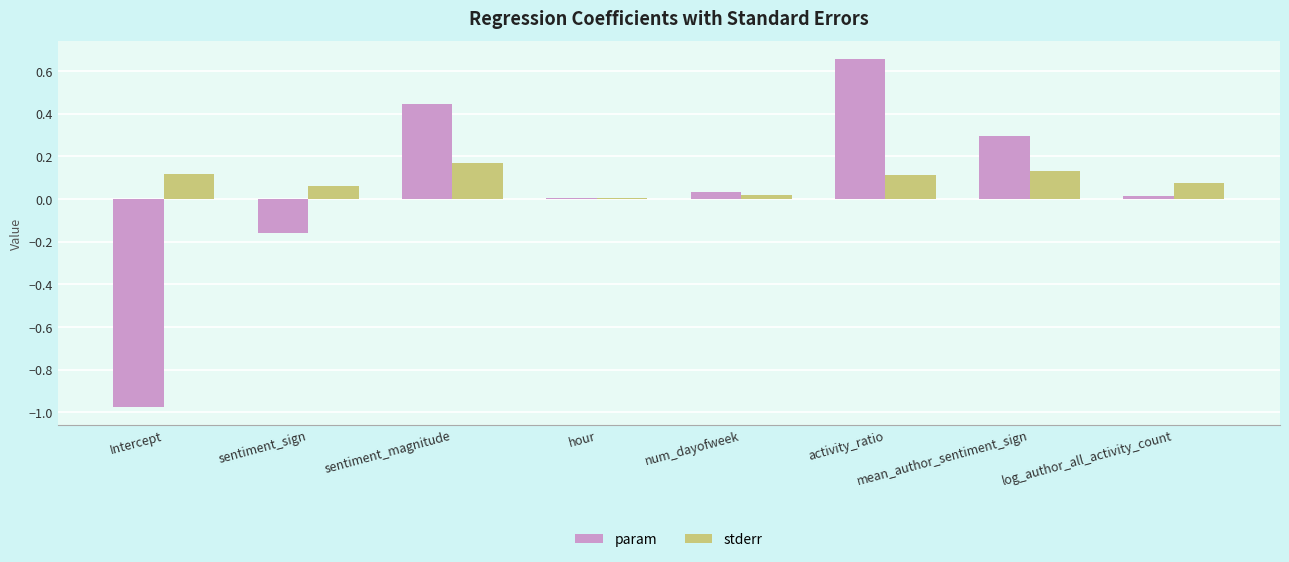

List the series in order of their peak value, lowest first.

stderr, param